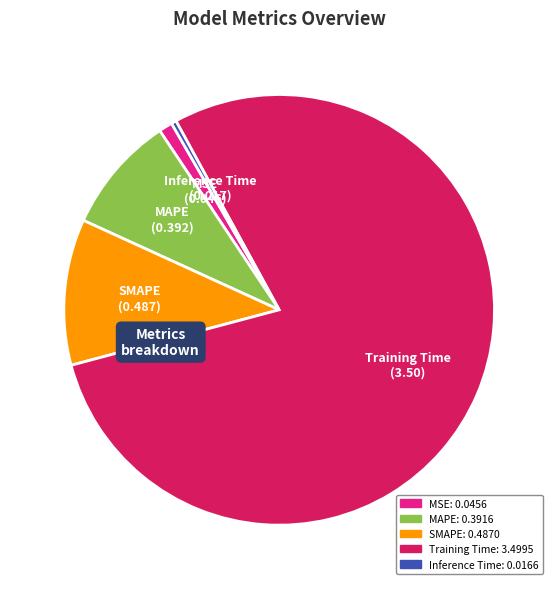

Which slice is the largest?

Training Time